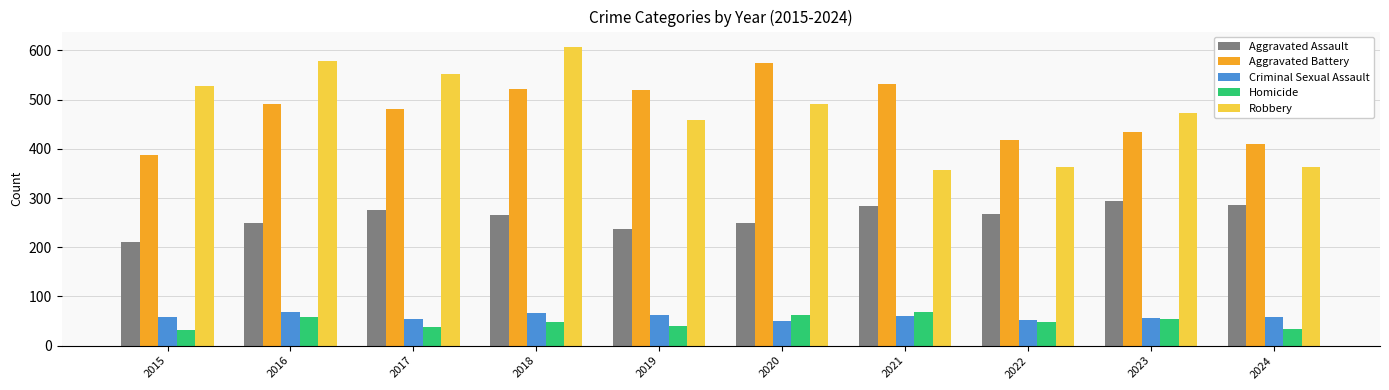

Is the value of Criminal Sexual Assault at 2015 greater than the value of Aggravated Battery at 2015?

No